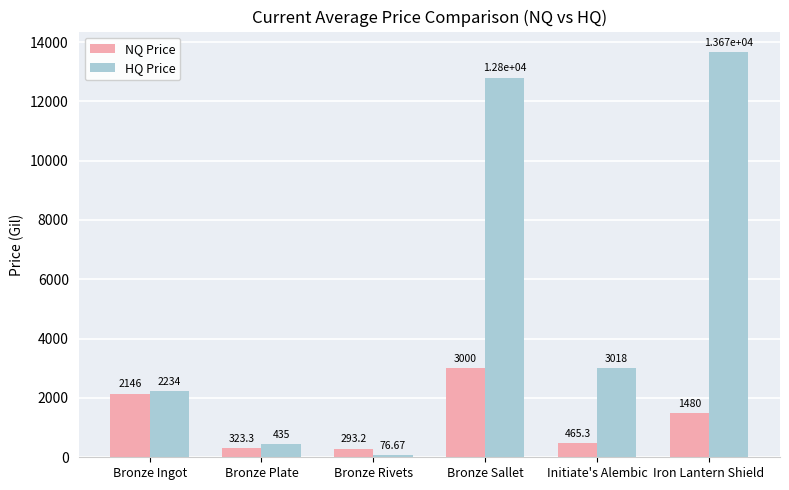

Reading right to left, what are all the values shown in this chart?

NQ Price: Iron Lantern Shield=1480.0	Initiate's Alembic=465.3	Bronze Sallet=3000.0	Bronze Rivets=293.2	Bronze Plate=323.3	Bronze Ingot=2145.5
HQ Price: Iron Lantern Shield=13669.3	Initiate's Alembic=3018.0	Bronze Sallet=12800.0	Bronze Rivets=76.7	Bronze Plate=435.0	Bronze Ingot=2234.3